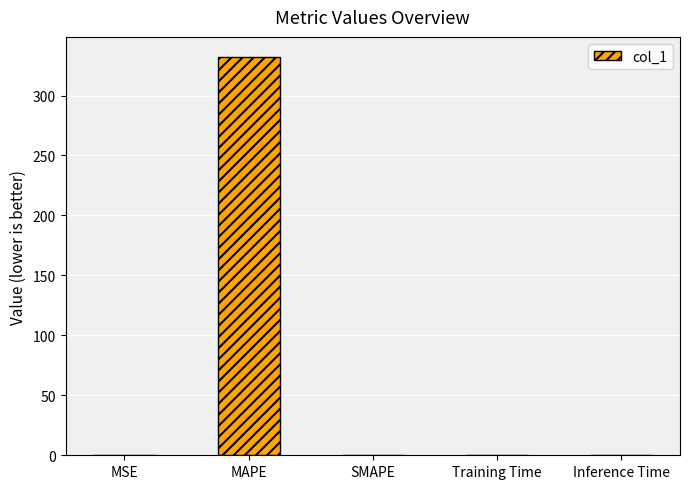

What is the change in value from MAPE to SMAPE?

-332.3